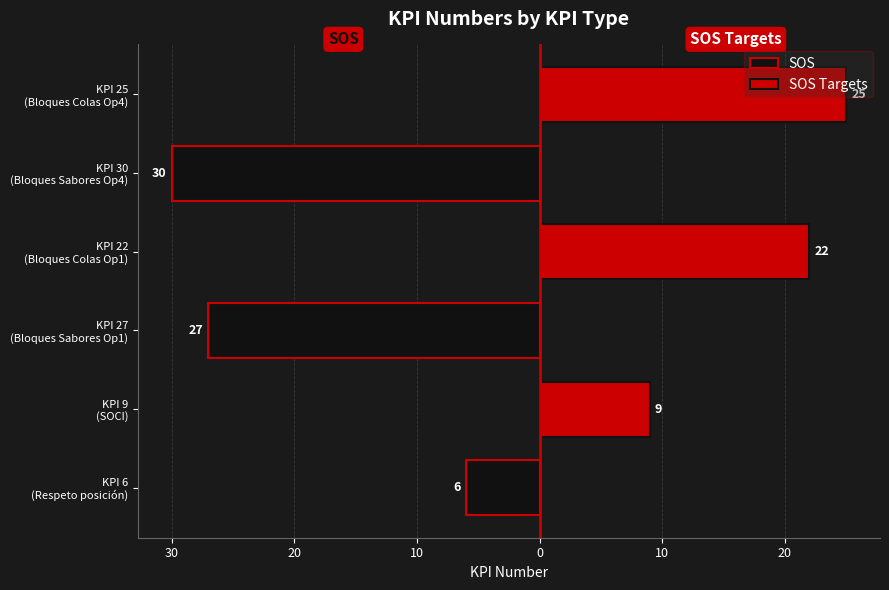

What is the average value of the SOS series?

-21